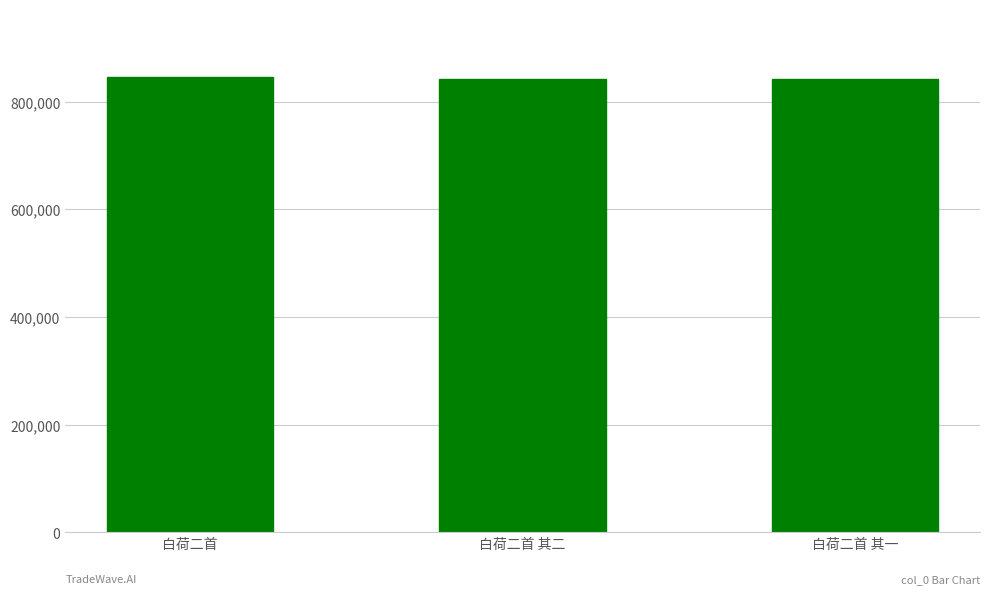

What is the maximum value shown in the chart?

844965